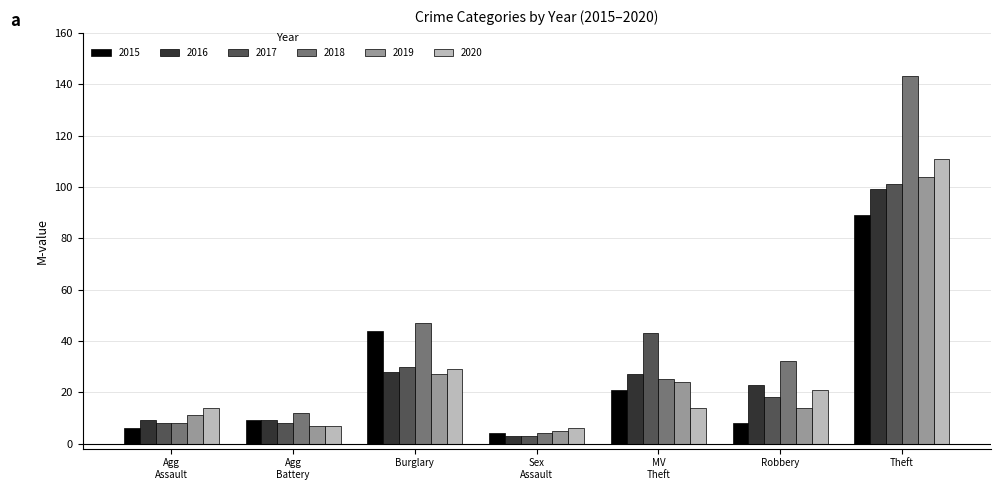

List the series in order of their peak value, highest first.

2018, 2020, 2019, 2017, 2016, 2015